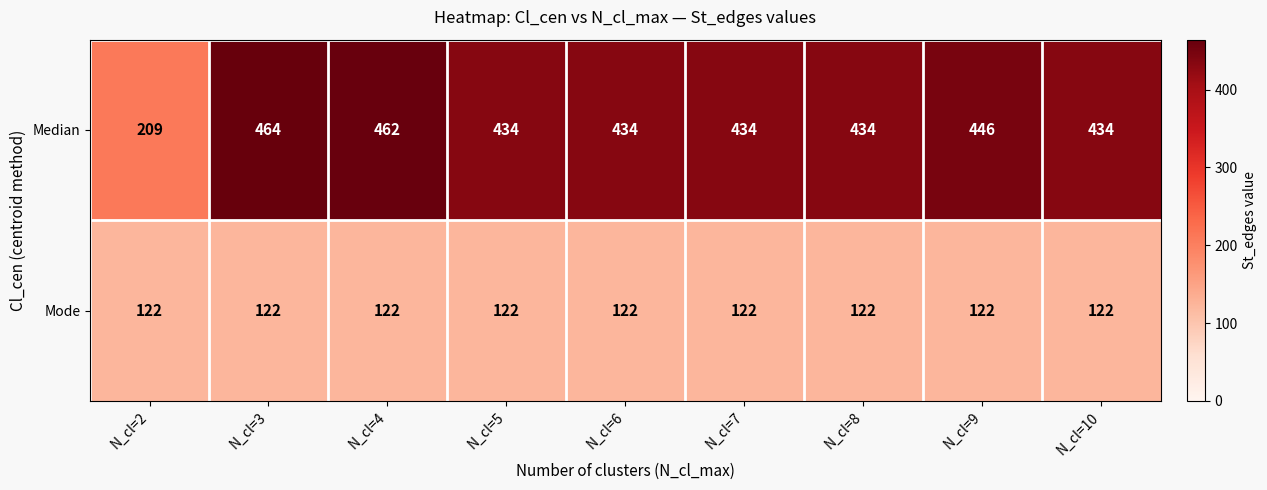

List the series in order of their overall mean, lowest first.

Mode, Median